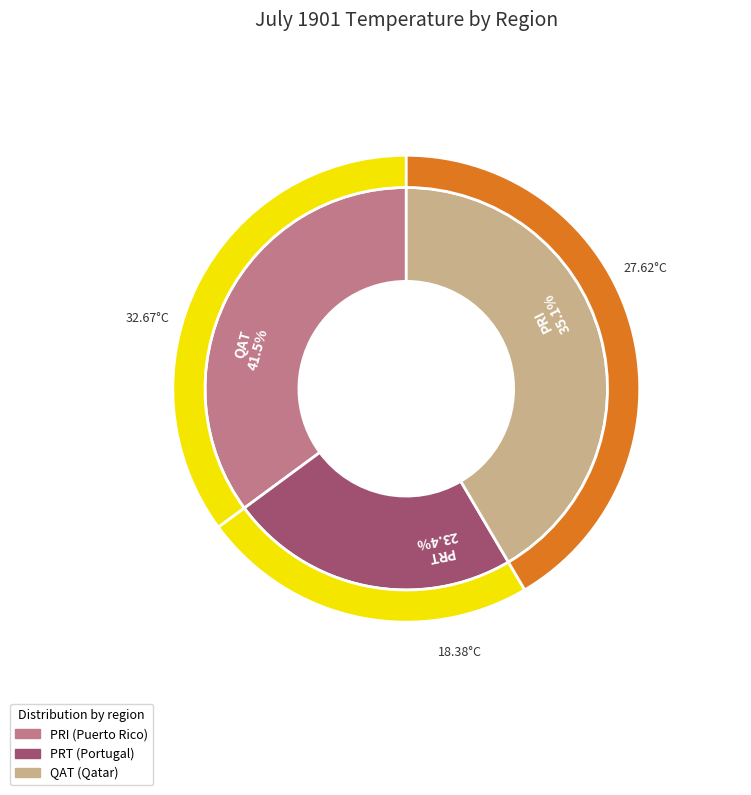

What is the ratio of the value at QAT to the value at PRT?

1.8